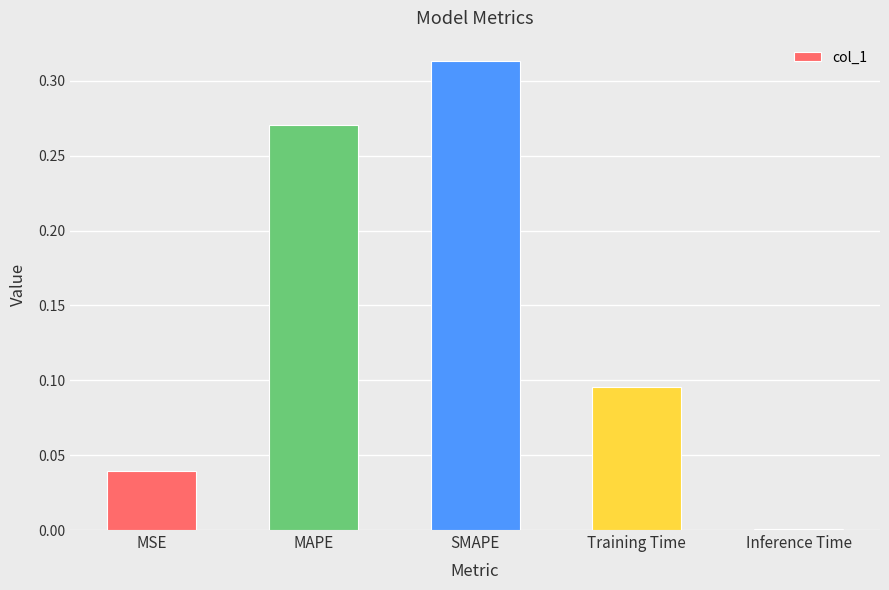

Are the bars grouped side by side (vs. stacked)?

No